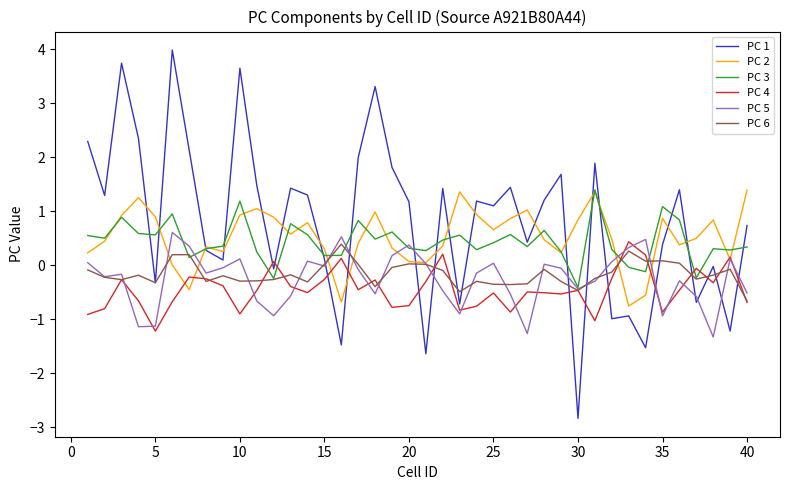

What is the lowest value of the PC 6 series?

-0.7